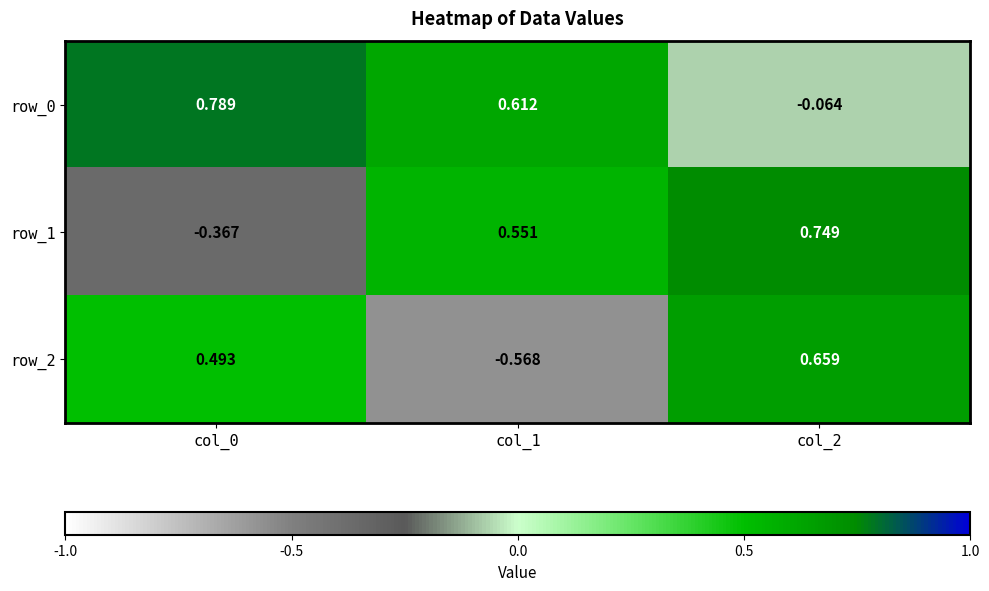

Is the value of row_0 at col_0 greater than the value of row_2 at col_1?

Yes